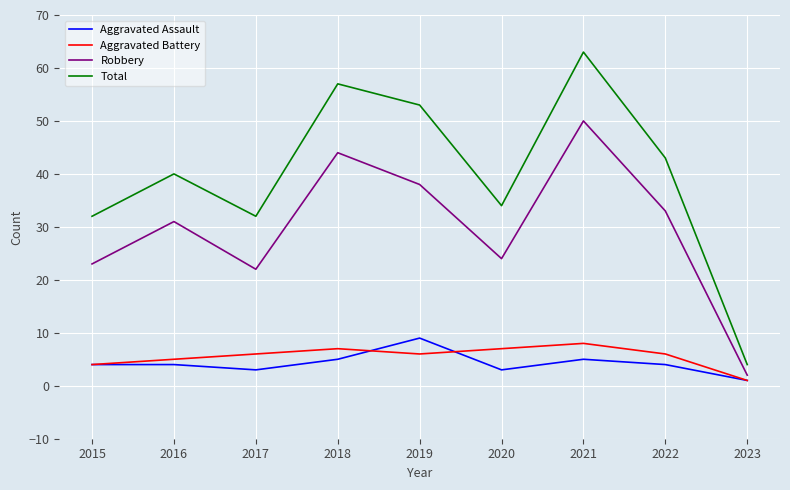

What is the sum of all Aggravated Assault values?

38